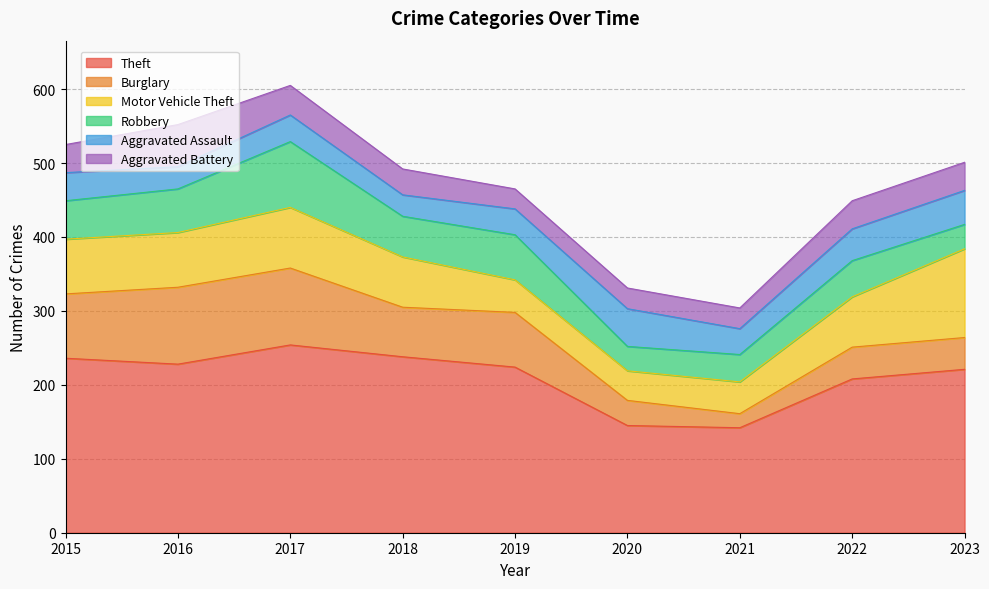

How many series are shown in this chart?

6